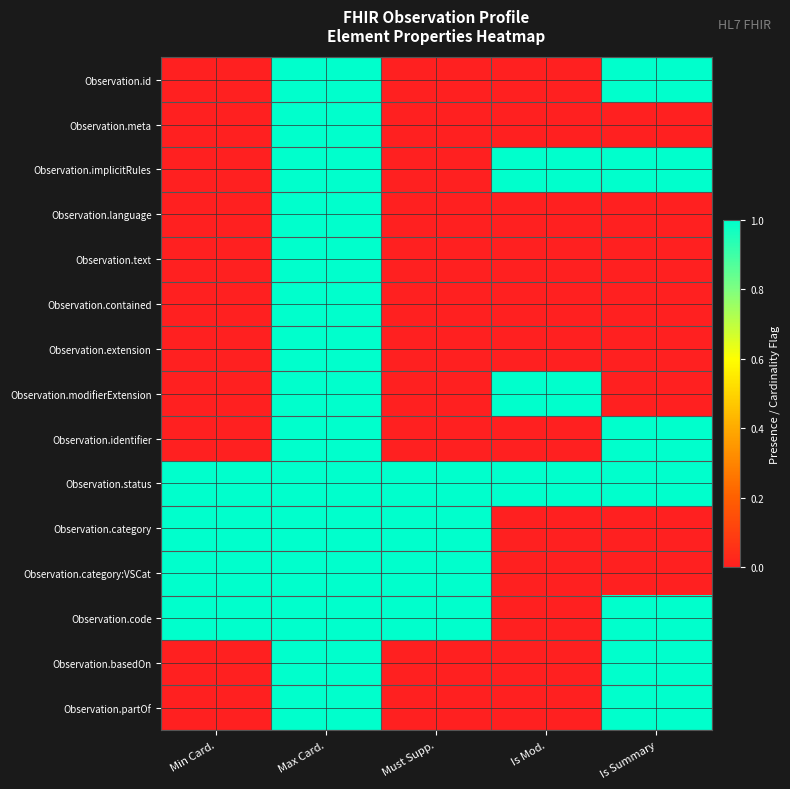

At which category is the sum across all series the highest?

Max Card.